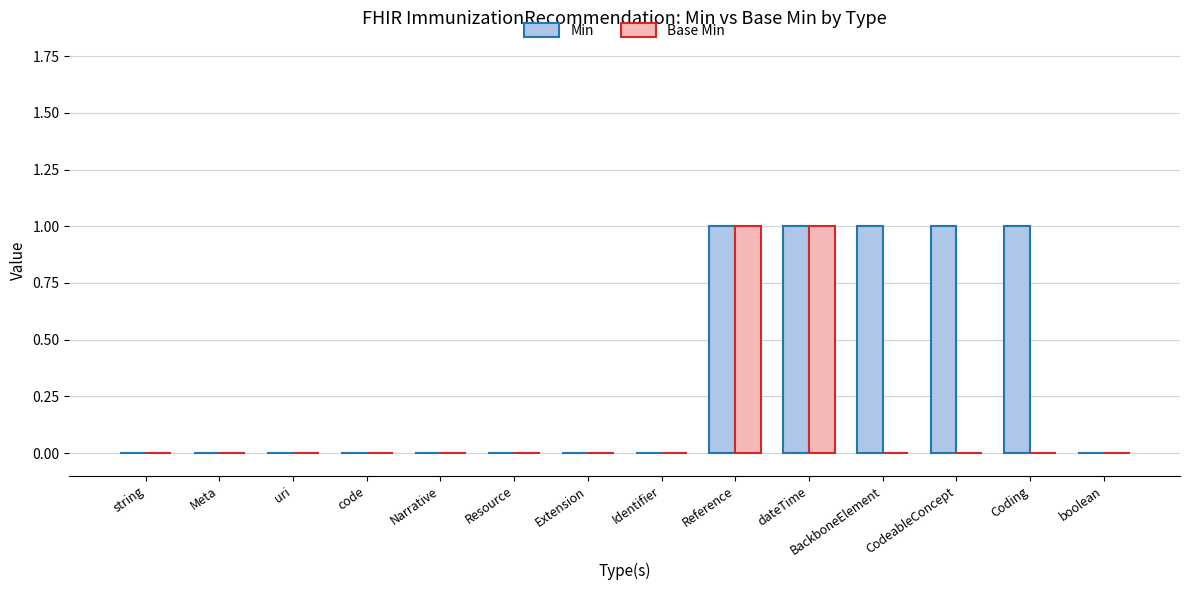

Count the number of data series in this chart.

2